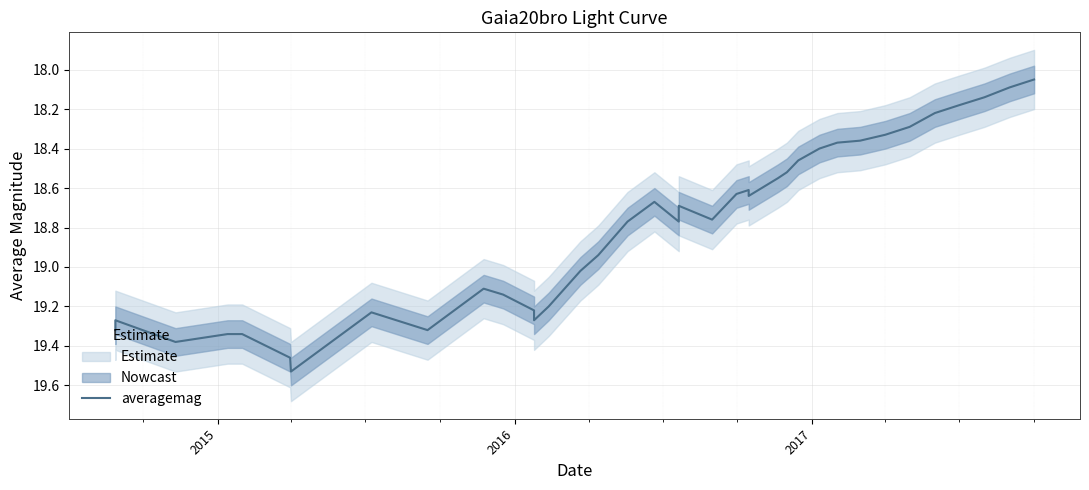

What is the sum of all values?

752.3